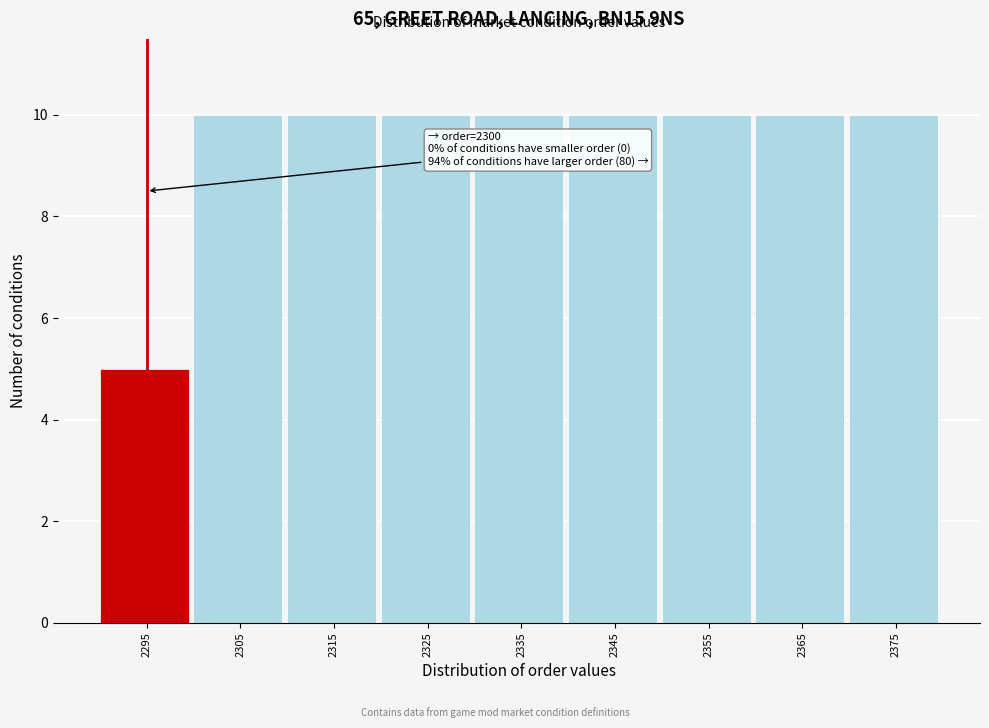

Reading right to left, transcribe all the data shown in this chart.

2375=10	2365=10	2355=10	2345=10	2335=10	2325=10	2315=10	2305=10	2295=5